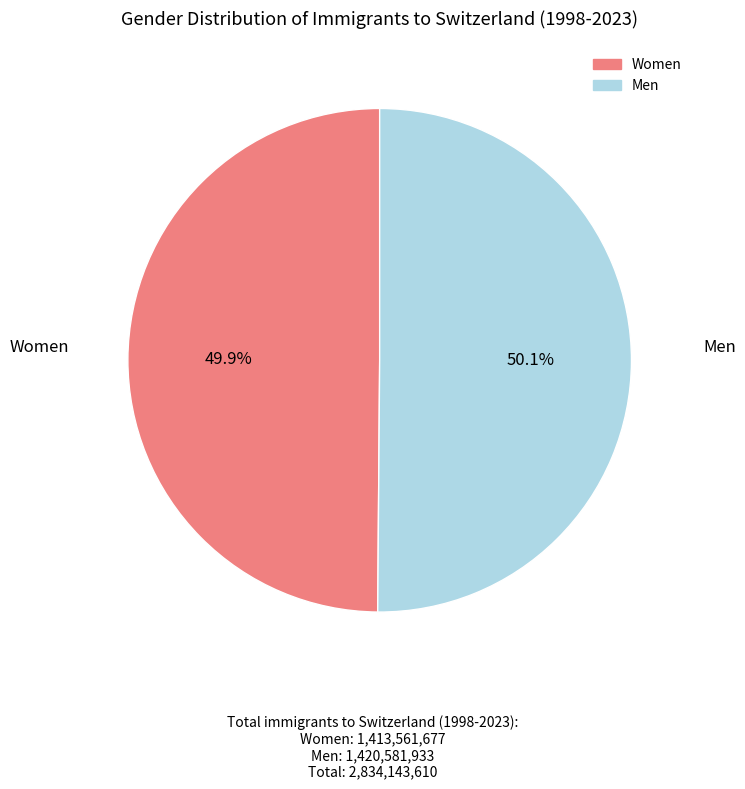

Does any single category account for the majority?

Yes